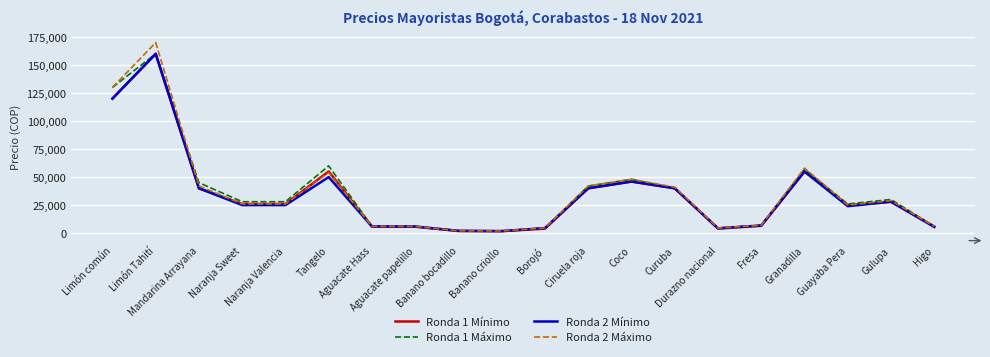

What is the greatest value displayed?

170000